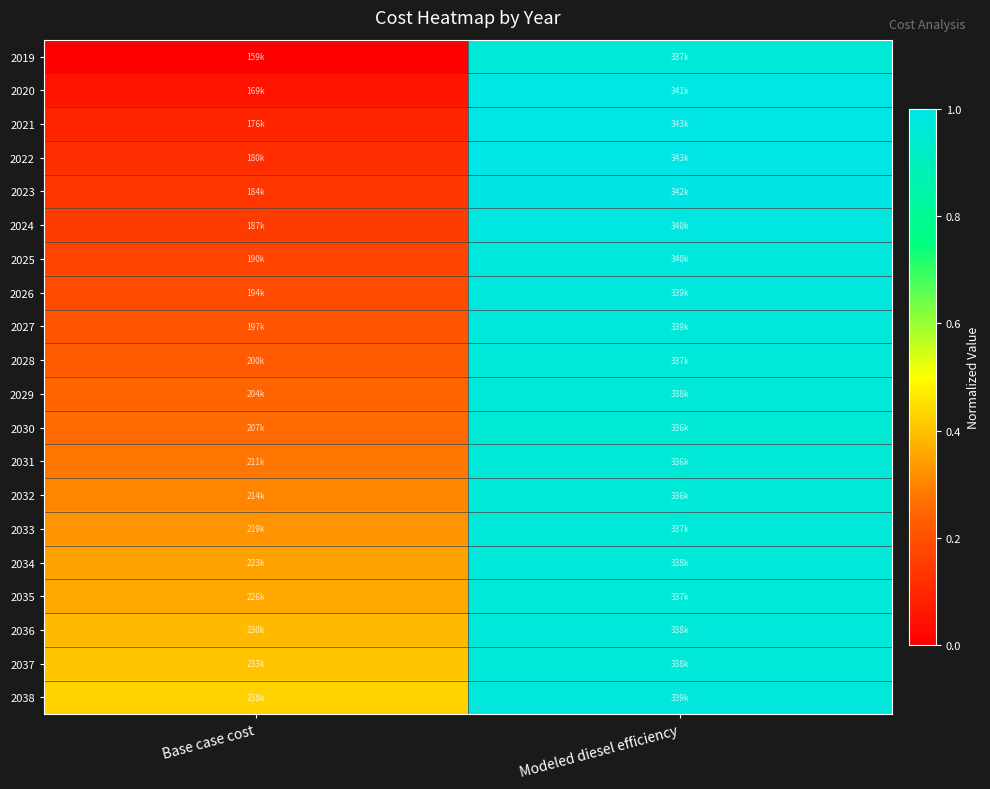

List the series in order of their peak value, lowest first.

2030, 2032, 2031, 2019, 2035, 2033, 2028, 2029, 2037, 2036, 2034, 2027, 2038, 2026, 2025, 2024, 2020, 2023, 2022, 2021